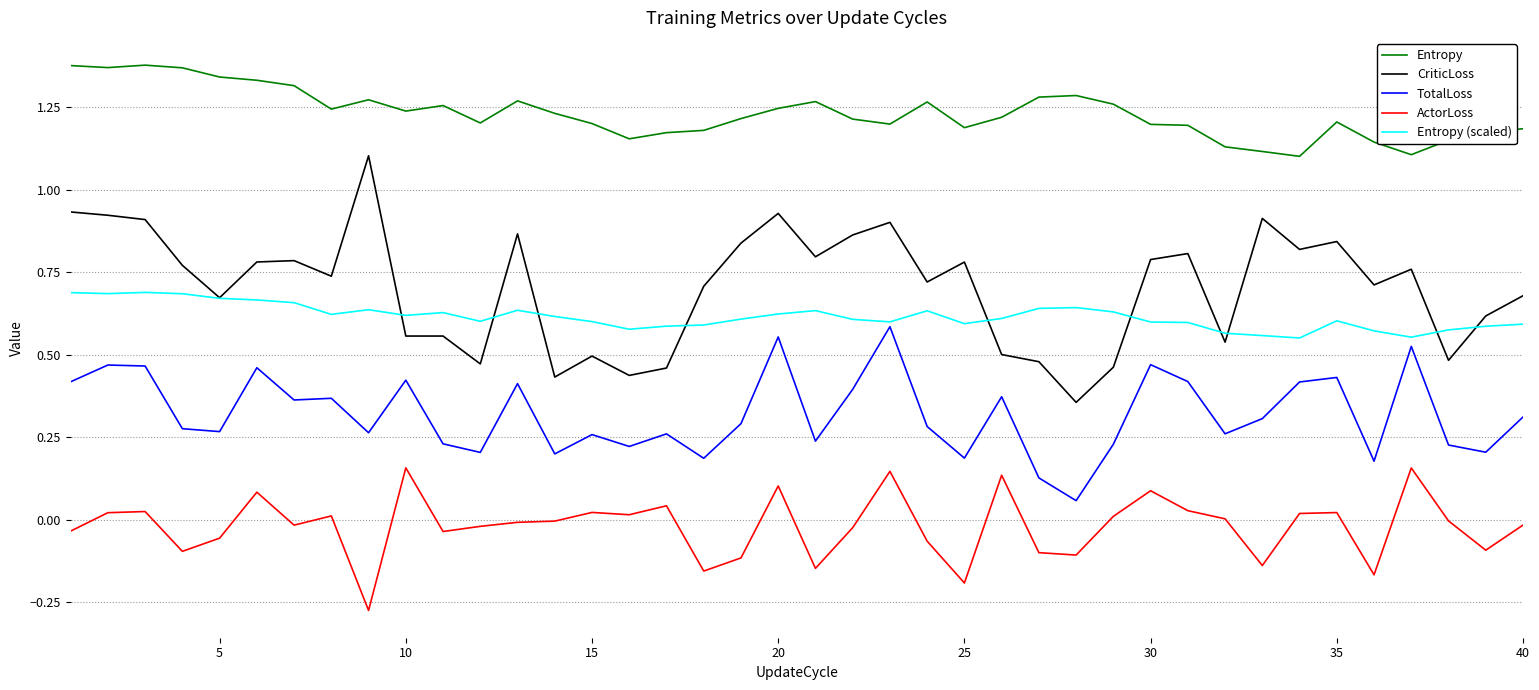

True or false: Entropy (scaled) and ActorLoss intersect in this chart.

False